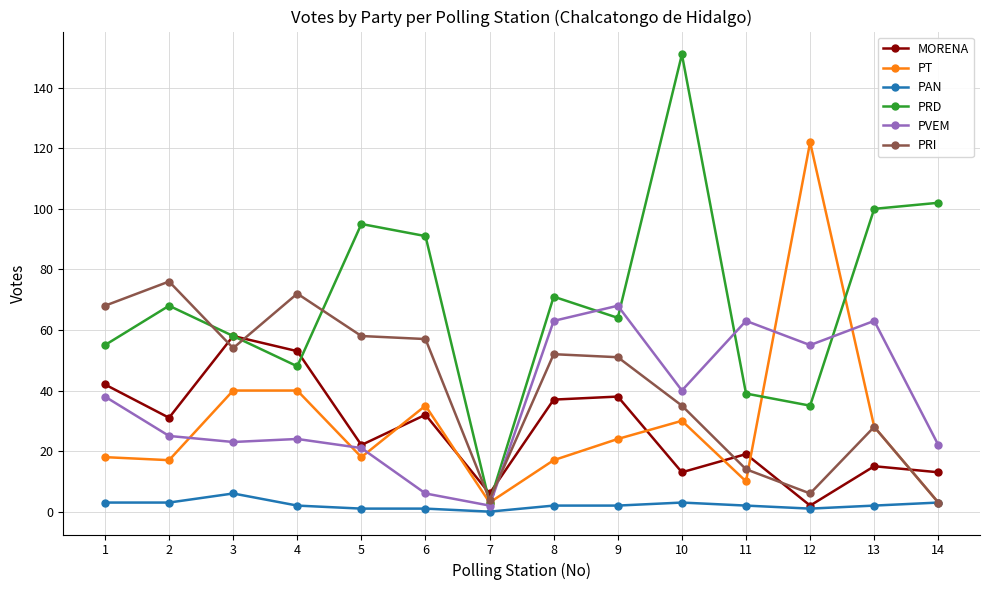

Reading left to right, transcribe all the data shown in this chart.

MORENA: 1=42	2=31	3=58	4=53	5=22	6=32	7=6	8=37	9=38	10=13	11=19	12=2	13=15	14=13
PT: 1=18	2=17	3=40	4=40	5=18	6=35	7=3	8=17	9=24	10=30	11=10	12=122	13=28	14=3
PAN: 1=3	2=3	3=6	4=2	5=1	6=1	7=0	8=2	9=2	10=3	11=2	12=1	13=2	14=3
PRD: 1=55	2=68	3=58	4=48	5=95	6=91	7=3	8=71	9=64	10=151	11=39	12=35	13=100	14=102
PVEM: 1=38	2=25	3=23	4=24	5=21	6=6	7=2	8=63	9=68	10=40	11=63	12=55	13=63	14=22
PRI: 1=68	2=76	3=54	4=72	5=58	6=57	7=4	8=52	9=51	10=35	11=14	12=6	13=28	14=3